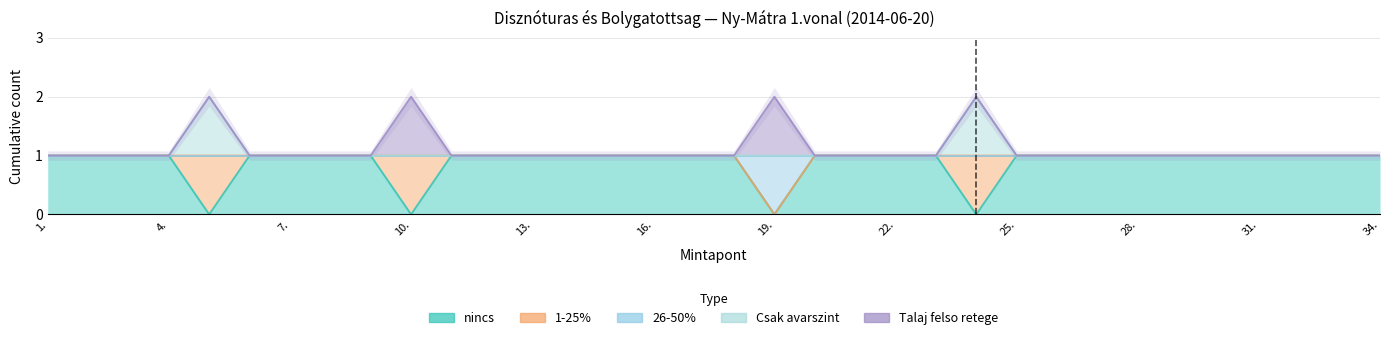

What is the maximum value shown in the chart?

2